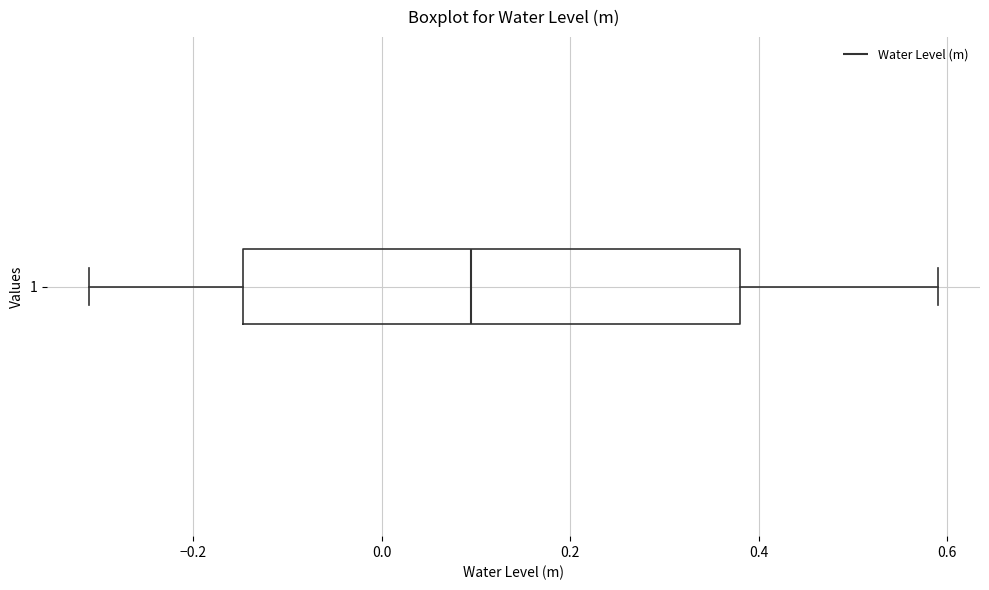

Transcribe this box plot: give where the median line is, the range the box spans, and where the two whiskers end, as read against the x-axis. The values are not printed on the chart, so give them approximately, as read against the axis.

median 0.10, box -0.14 to 0.38, whiskers -0.30 to 0.60